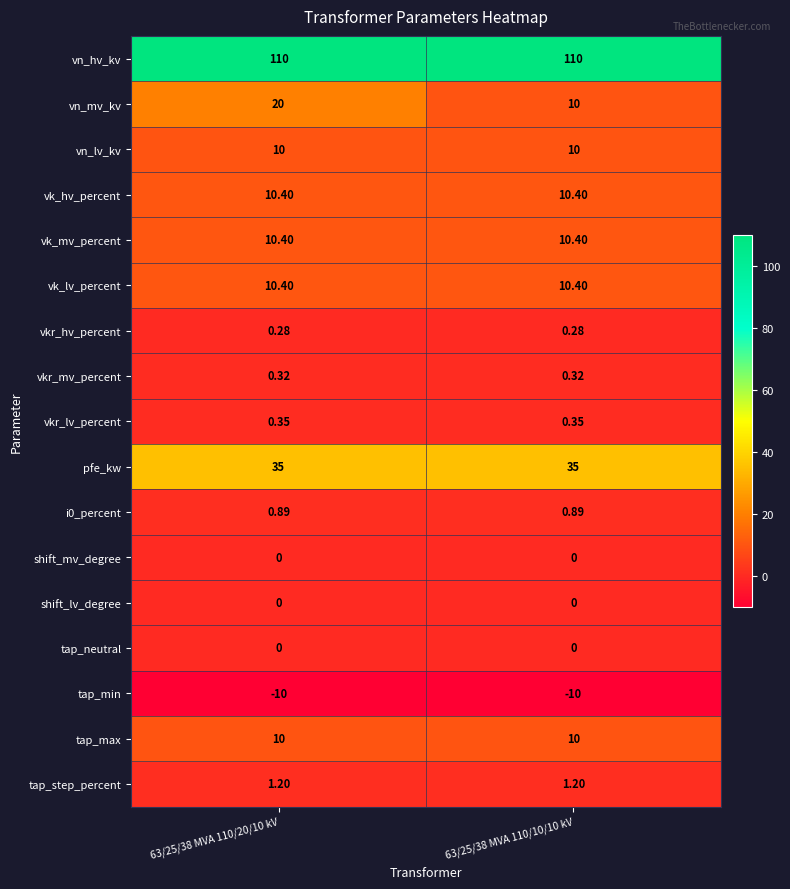

Which series has the largest range (max minus min)?

vn_mv_kv